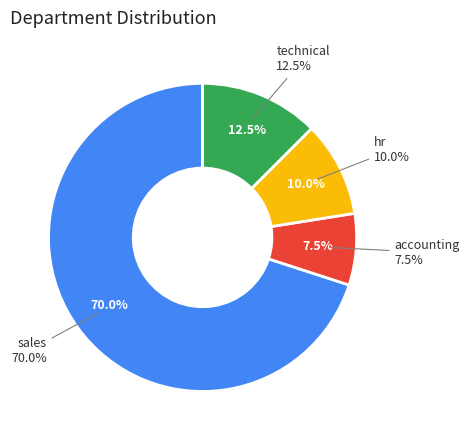

To the nearest percent, what percentage of the pie is technical?

12%